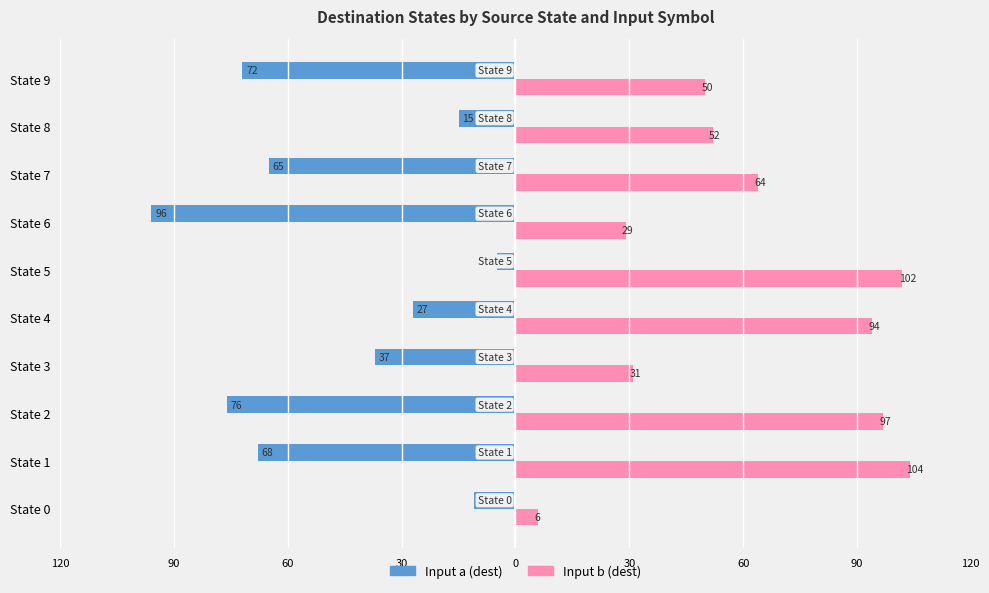

What are all the series names shown in the legend?

Input a (dest), Input b (dest)